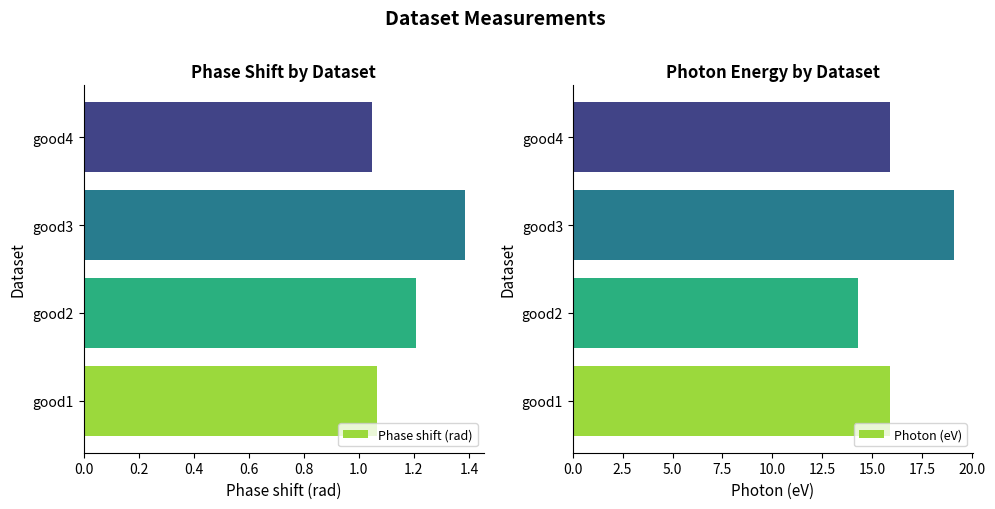

What is the value of the Phase shift (rad) bar at the 2nd from the left?

1.2